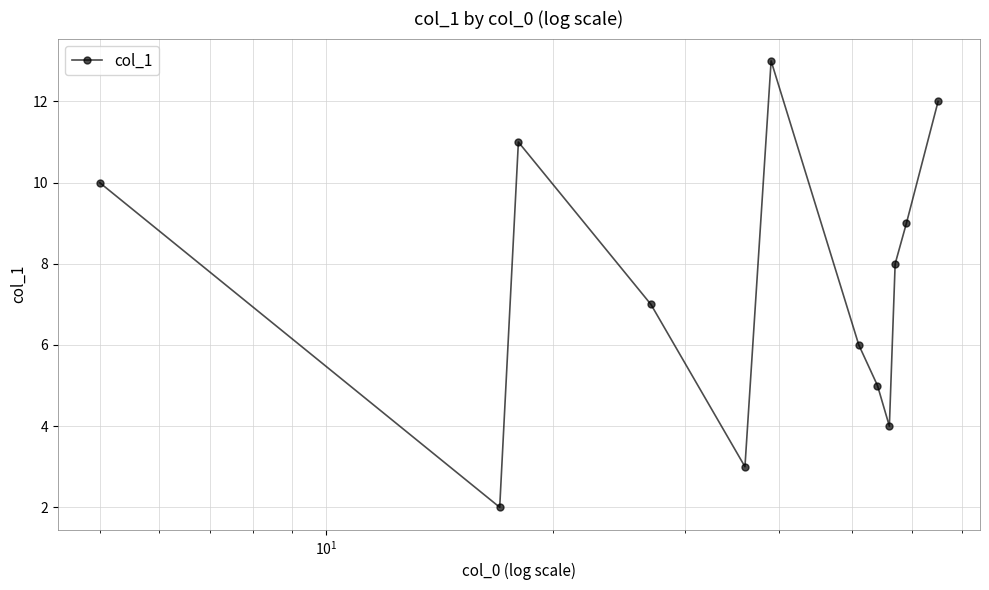

True or false: there are more than 1 points higher than both neighbors.

True